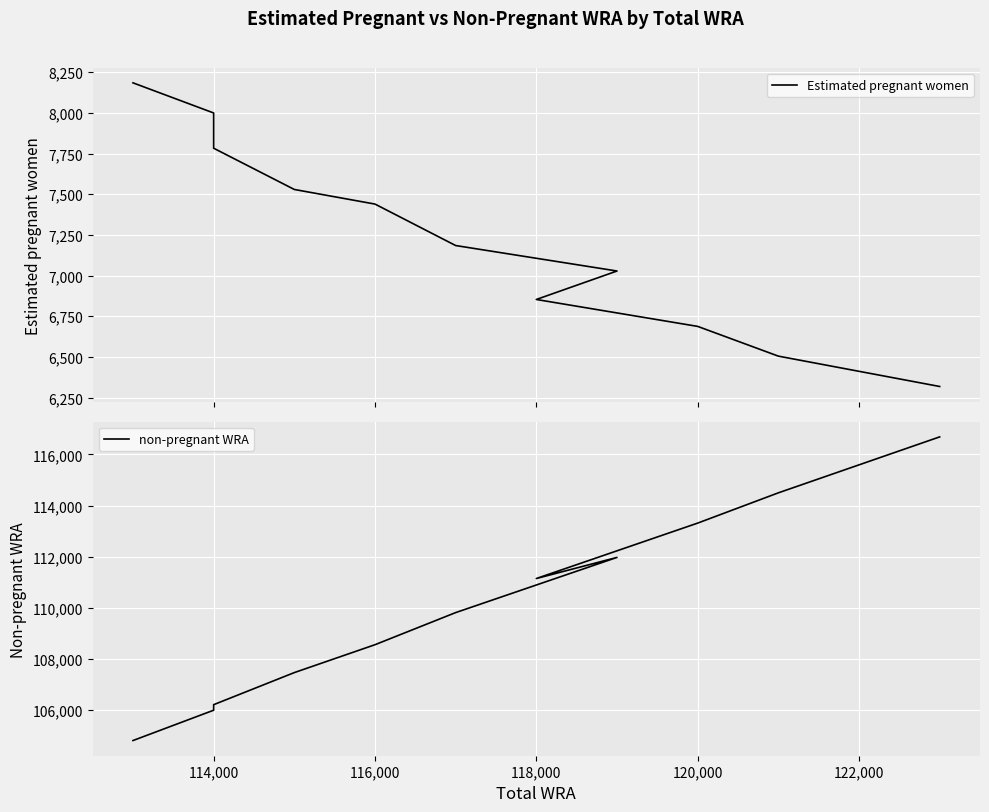

Which series has the widest spread of values?

non-pregnant WRA